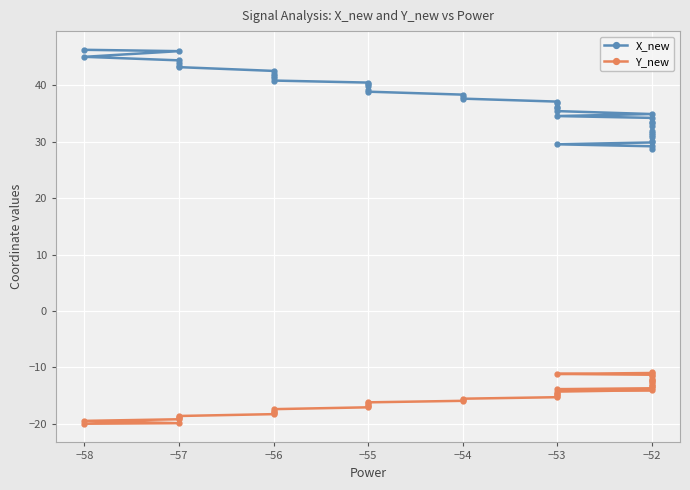

List the series in order of their peak value, highest first.

X_new, Y_new